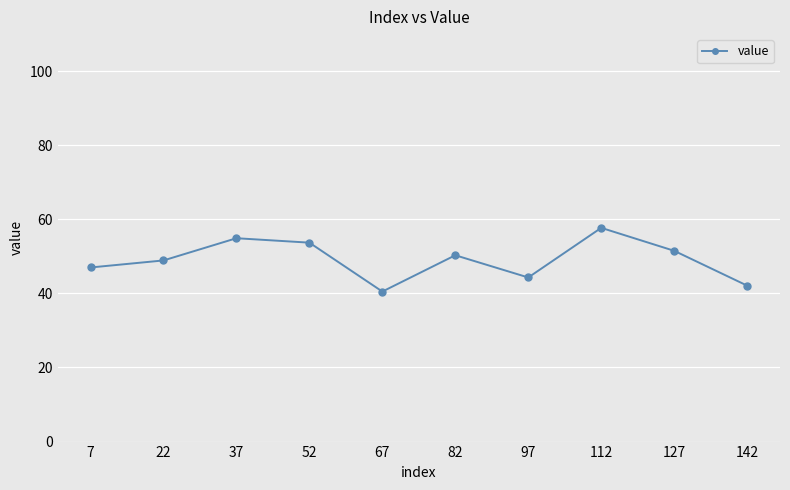

How many interior local valleys (lower than both neighbors) does the data have?

2